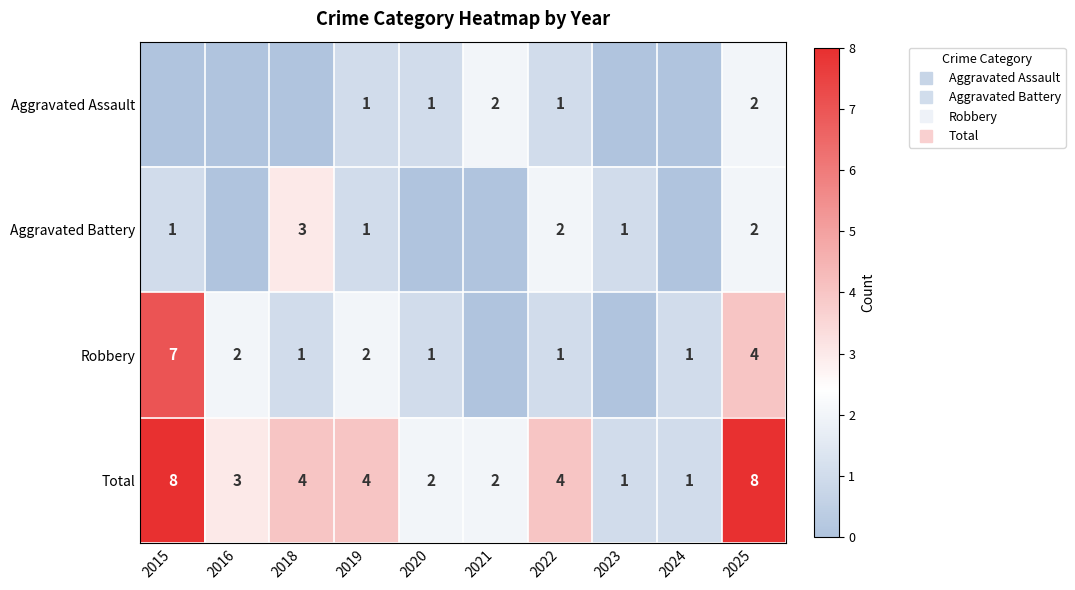

At which category is the sum across all series the highest?

2015